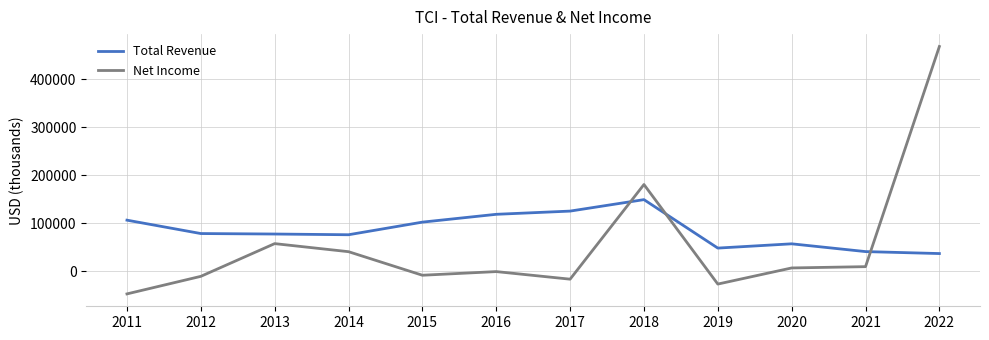

Which series ends up on top after the final intersection of Total Revenue and Net Income?

Net Income